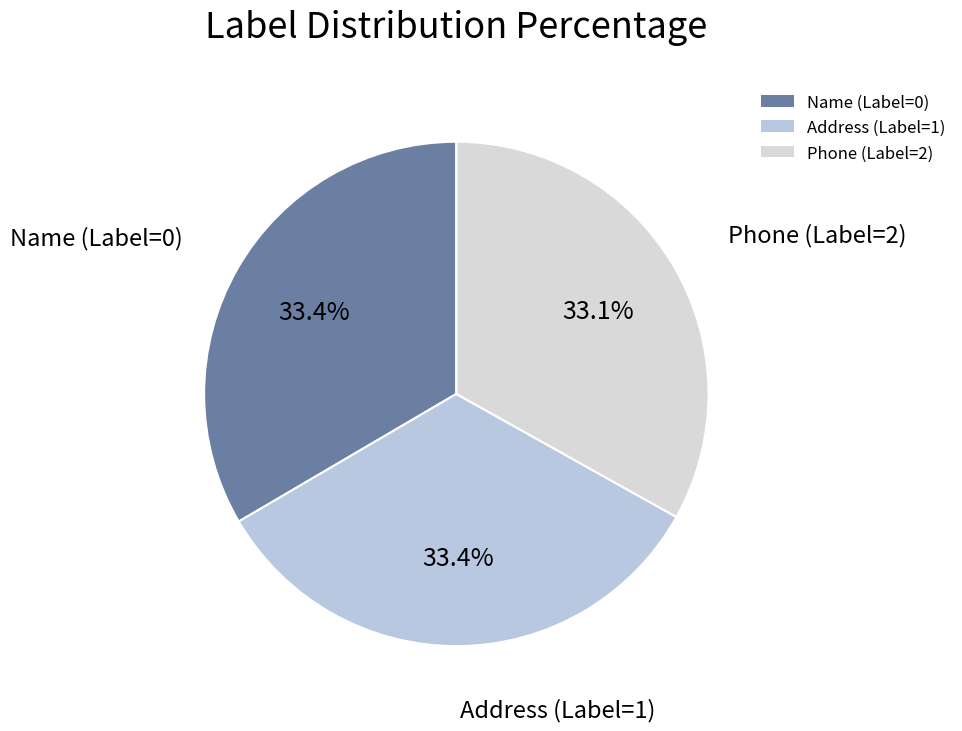

What is the ratio of the value at Phone (Label=2) to the value at Address (Label=1)?

1.0